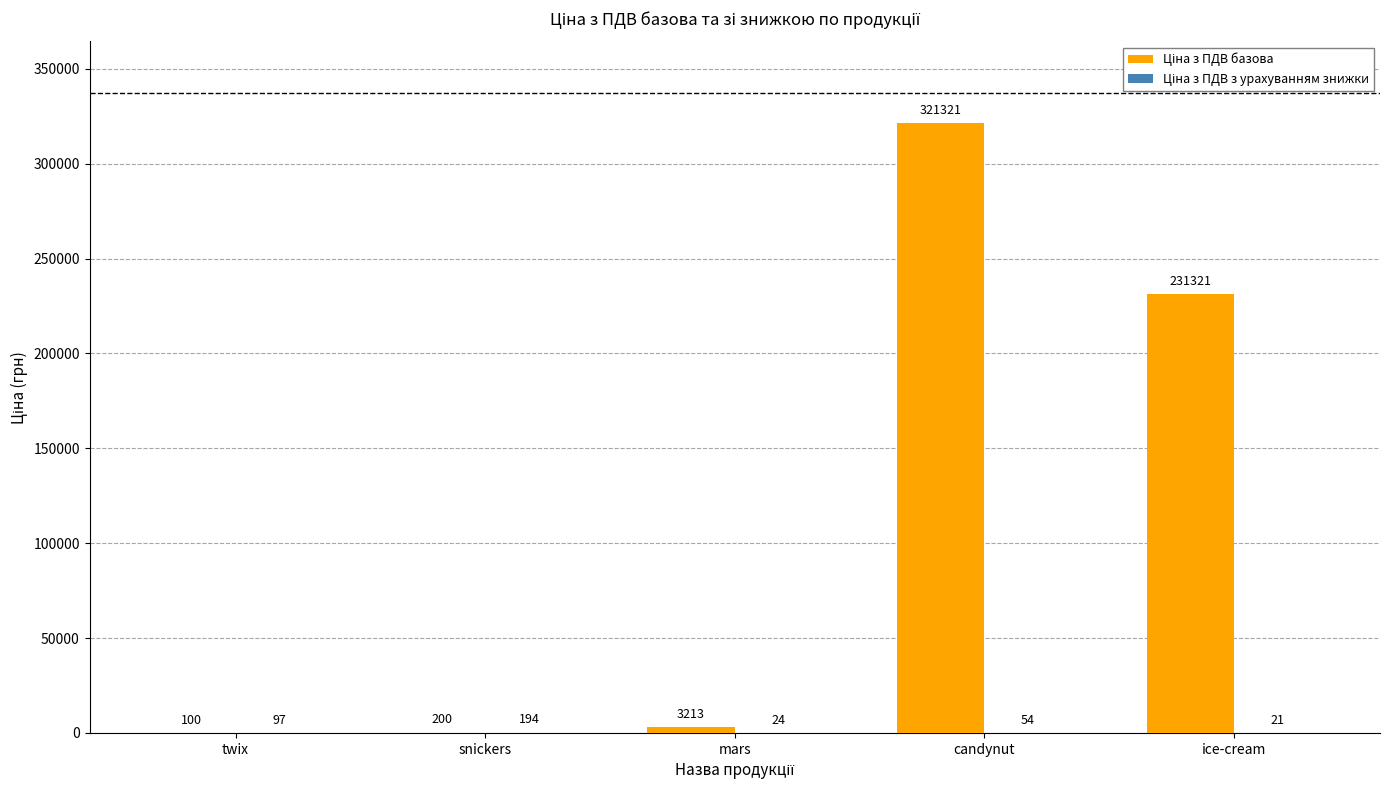

What is the total value across all series at twix?

197